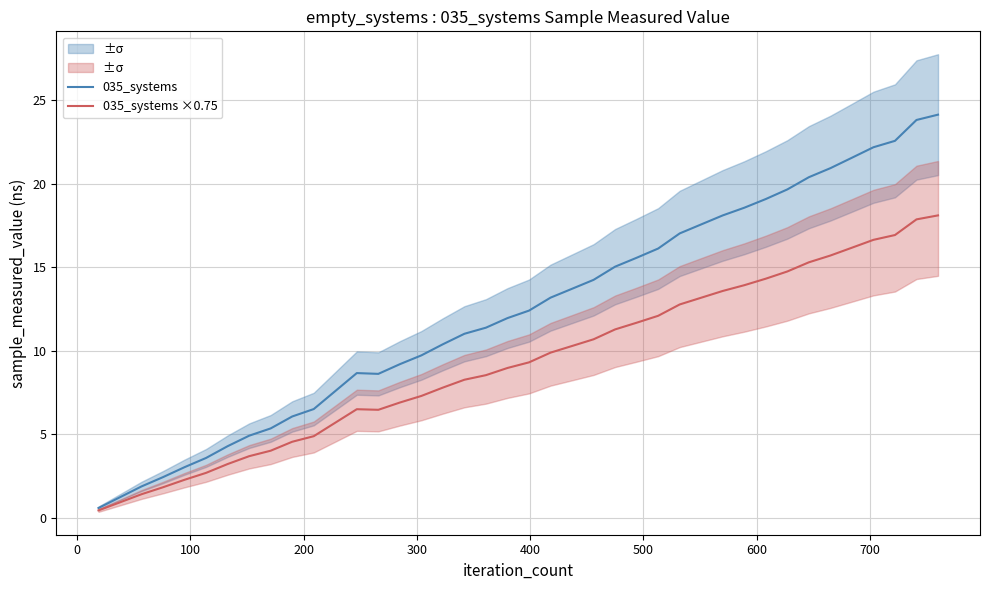

How many values in the 035_systems ×0.75 series are below 9?

20